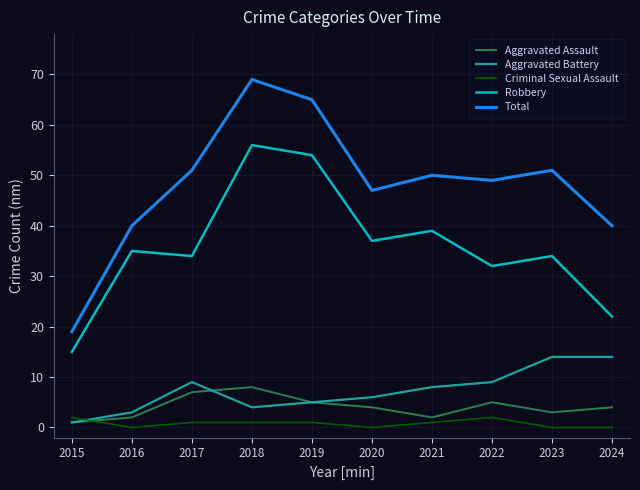

True or false: Aggravated Battery and Aggravated Assault intersect in this chart.

True